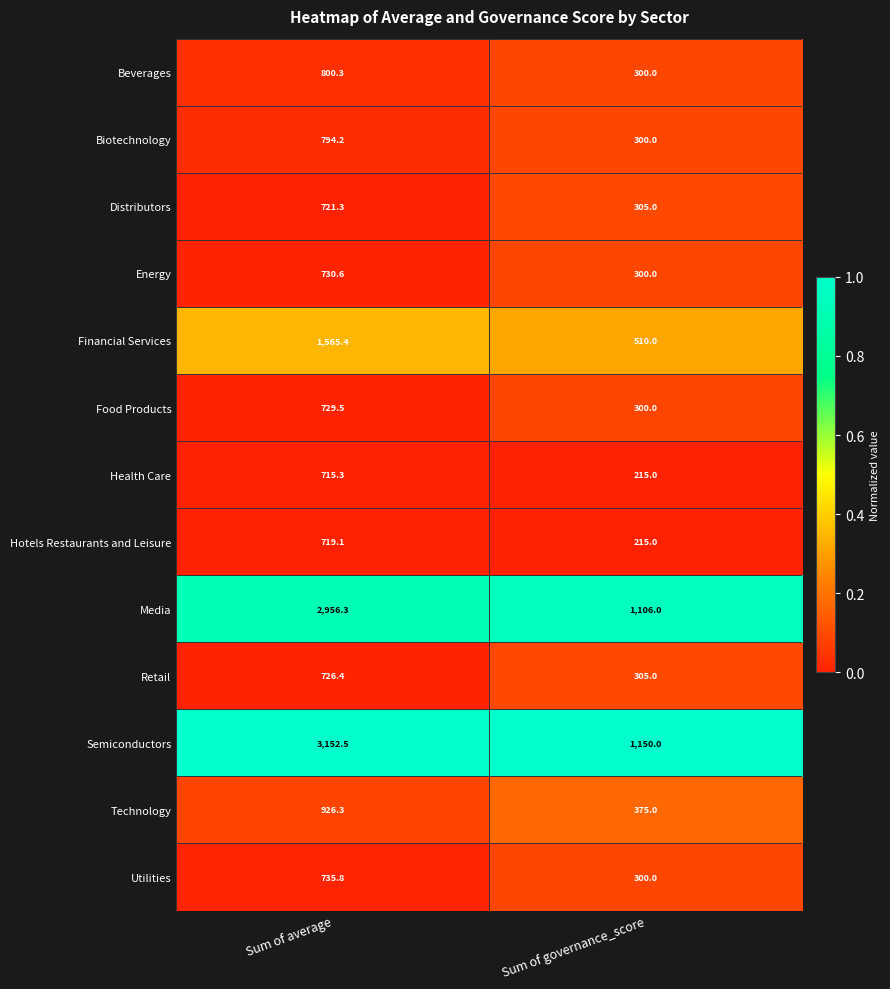

Reading right to left, list all the values displayed in this chart.

Beverages: Sum of governance_score=300.0	Sum of average=800.3
Biotechnology: Sum of governance_score=300.0	Sum of average=794.2
Distributors: Sum of governance_score=305.0	Sum of average=721.3
Energy: Sum of governance_score=300.0	Sum of average=730.6
Financial Services: Sum of governance_score=510.0	Sum of average=1565.4
Food Products: Sum of governance_score=300.0	Sum of average=729.5
Health Care: Sum of governance_score=215.0	Sum of average=715.3
Hotels Restaurants and Leisure: Sum of governance_score=215.0	Sum of average=719.1
Media: Sum of governance_score=1106.0	Sum of average=2956.3
Retail: Sum of governance_score=305.0	Sum of average=726.4
Semiconductors: Sum of governance_score=1150.0	Sum of average=3152.5
Technology: Sum of governance_score=375.0	Sum of average=926.3
Utilities: Sum of governance_score=300.0	Sum of average=735.8